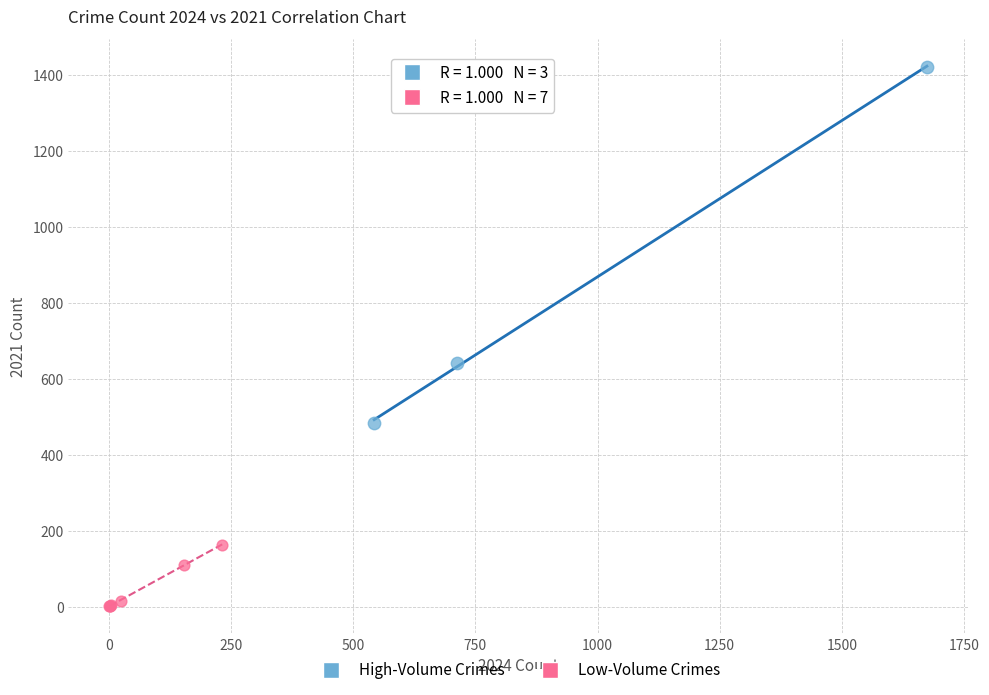

Which series has the largest Y range (max minus min)?

High-Volume Crimes